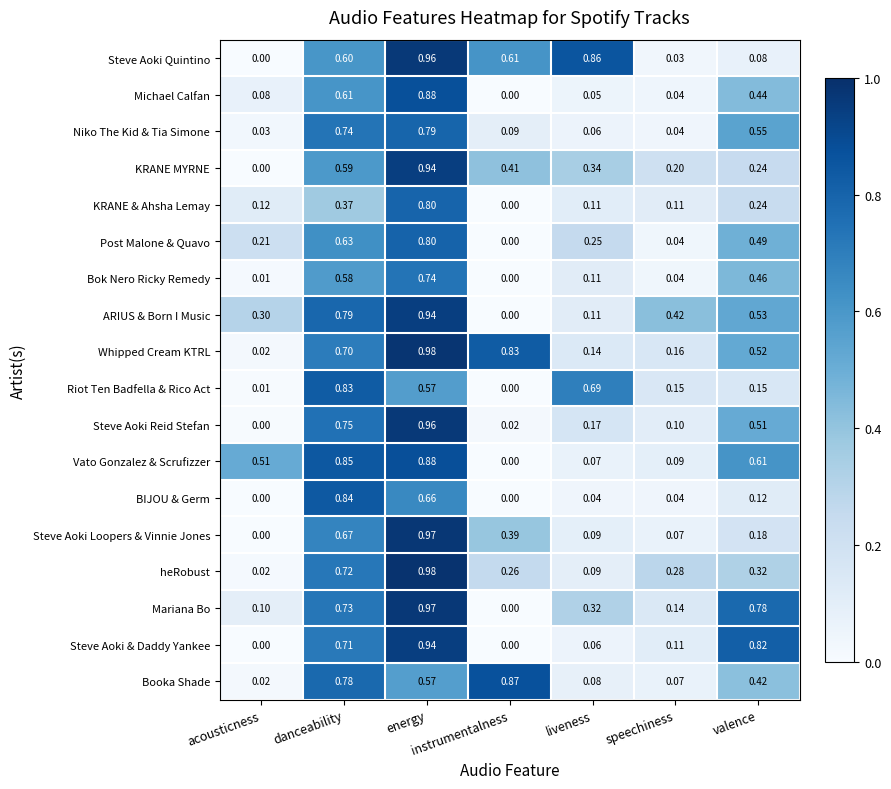

Which series changed the most between acousticness and energy?

Steve Aoki Loopers & Vinnie Jones